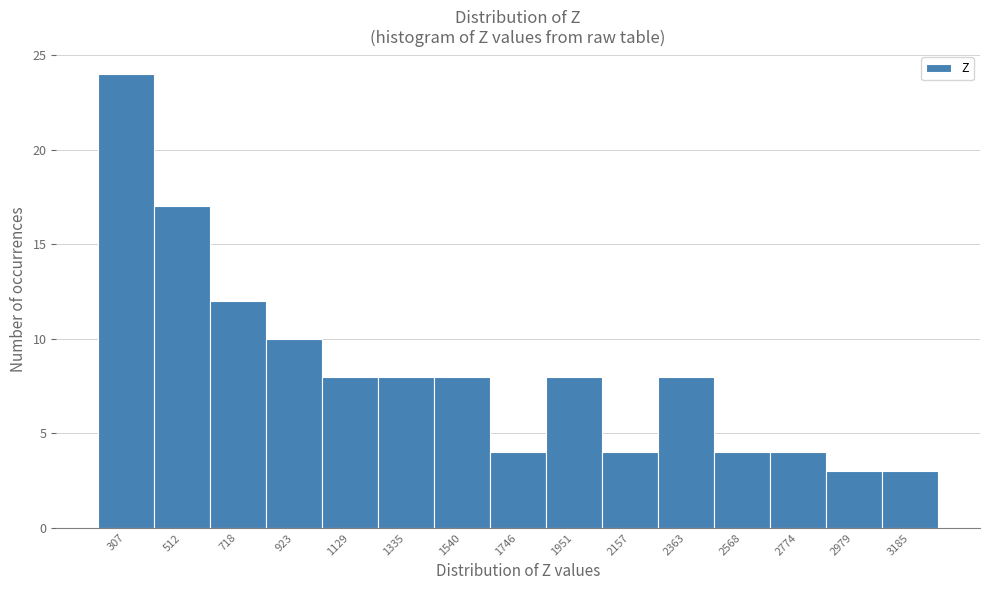

Reading left to right, list all the values displayed in this chart.

24	17	12	10	8	8	8	4	8	4	8	4	4	3	3